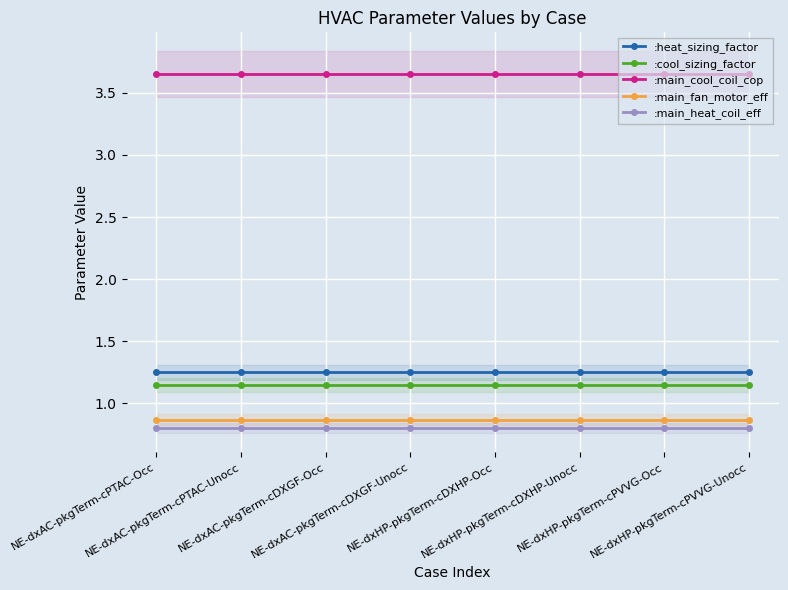

Rank the series at NE-dxAC-pkgTerm-cDXGF-Occ from lowest to highest value.

:main_heat_coil_eff, :main_fan_motor_eff, :cool_sizing_factor, :heat_sizing_factor, :main_cool_coil_cop